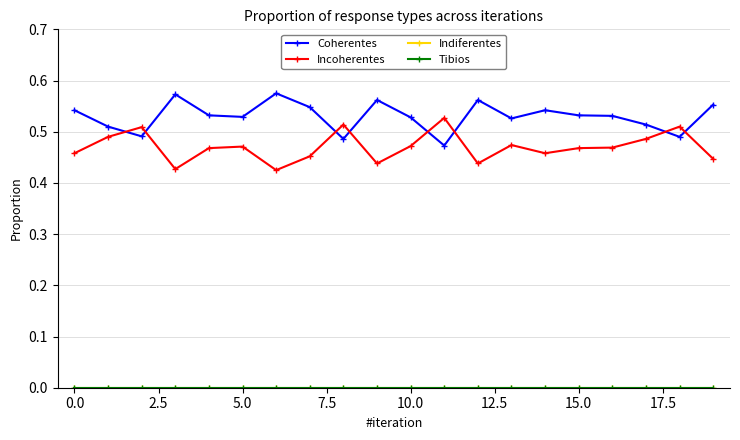

Does the chart have visible grid lines?

Yes